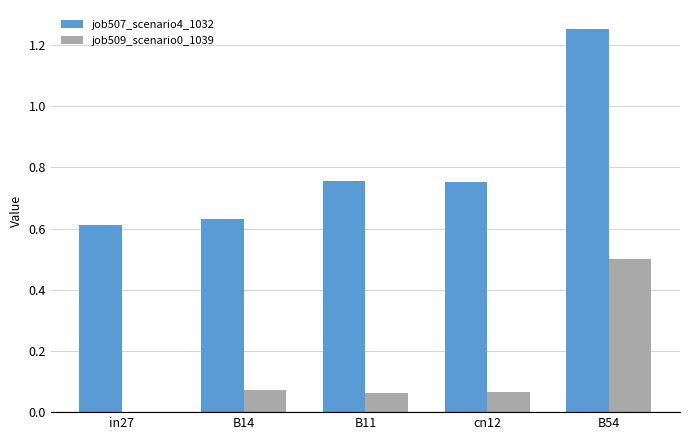

Between in27 and B54, which series saw the biggest shift?

job507_scenario4_1032